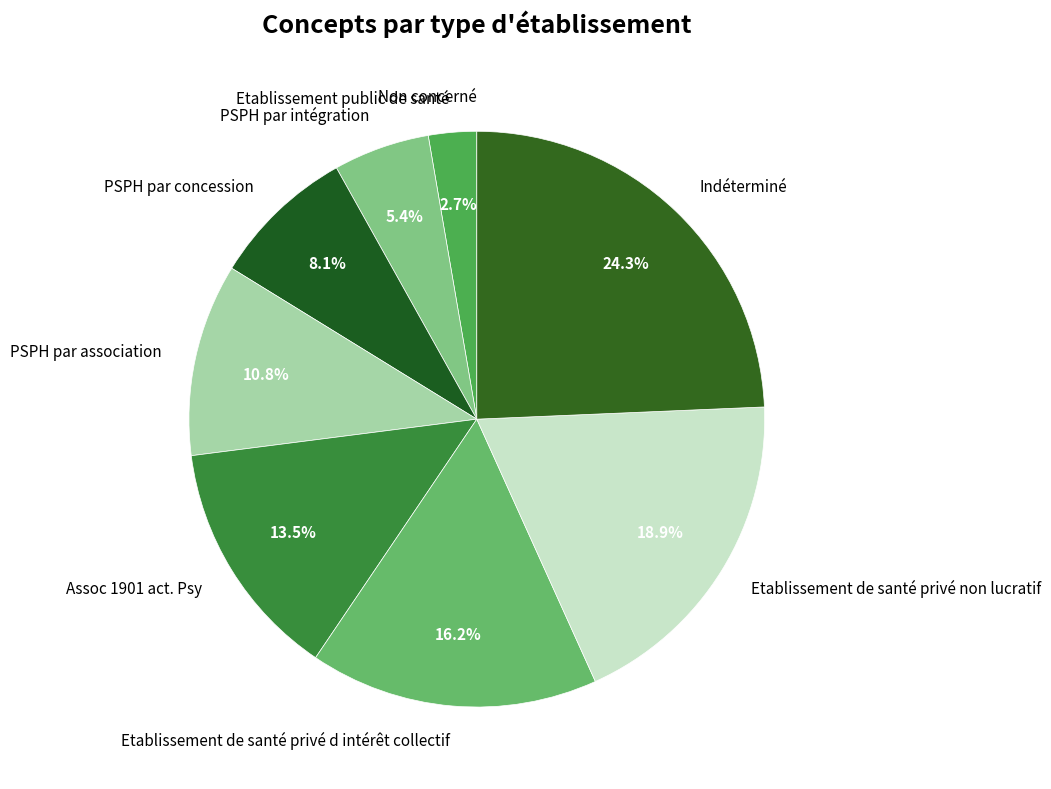

Is PSPH par association the majority of the pie?

No